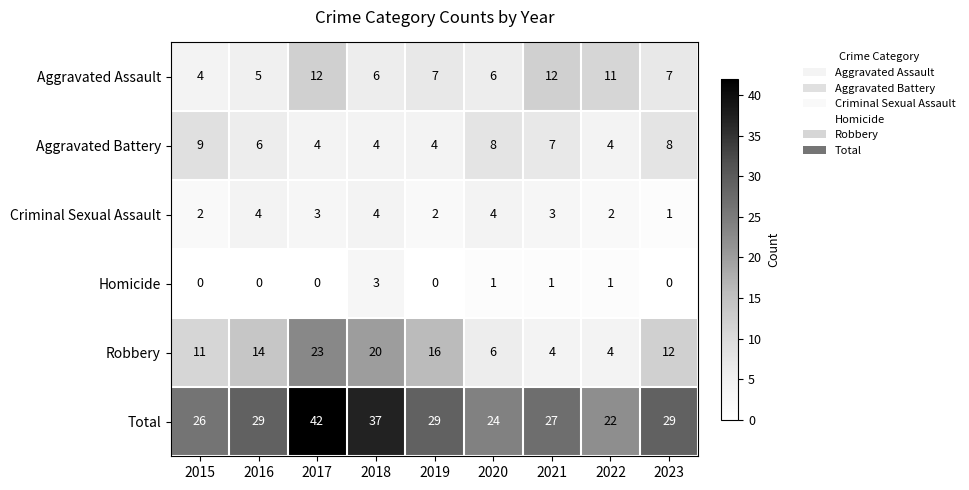

Where does the Criminal Sexual Assault series first go above 3?

2016